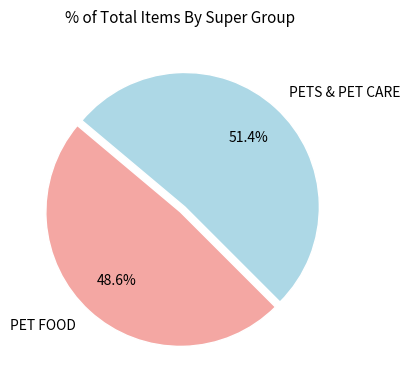

What is the majority slice?

PETS & PET CARE